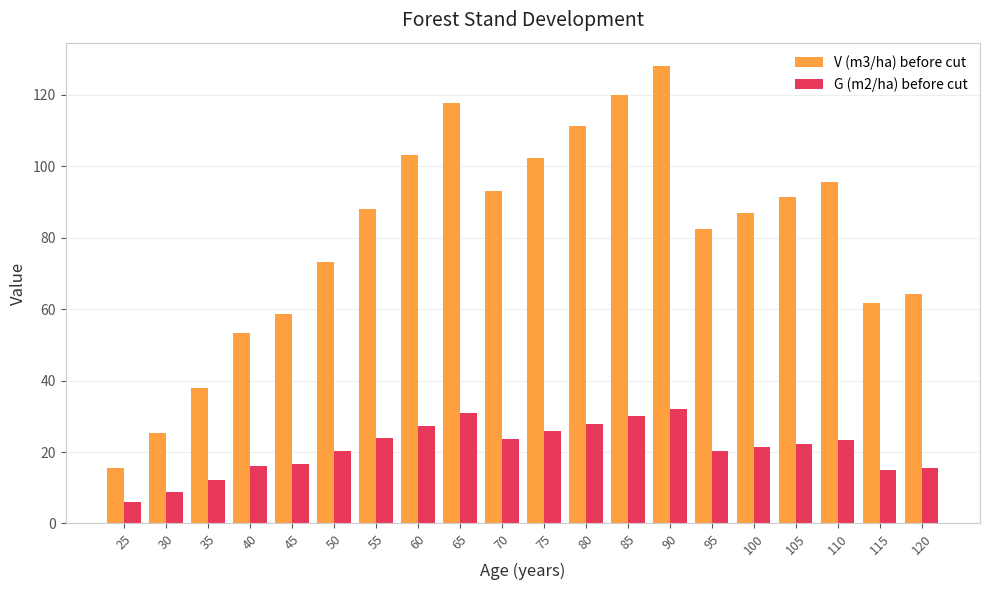

At 90, list the series in order from smallest to largest.

G (m2/ha) before cut, V (m3/ha) before cut